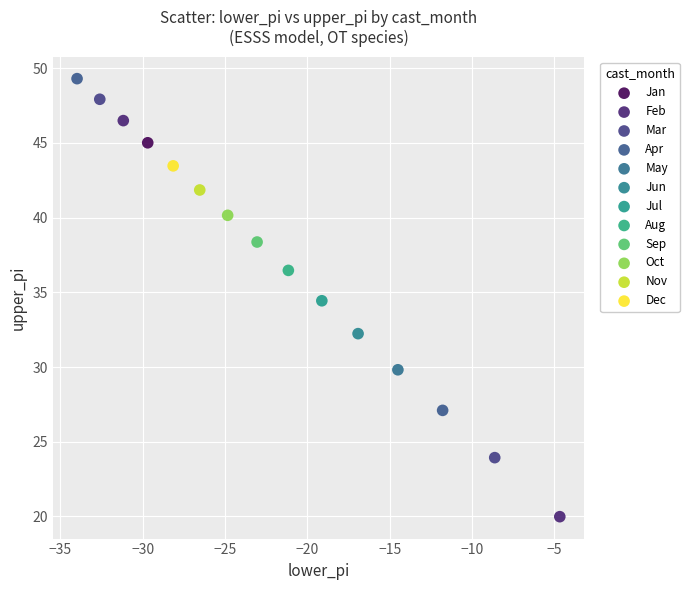

What are all the series names shown in the legend?

Jan, Feb, Mar, Apr, May, Jun, Jul, Aug, Sep, Oct, Nov, Dec